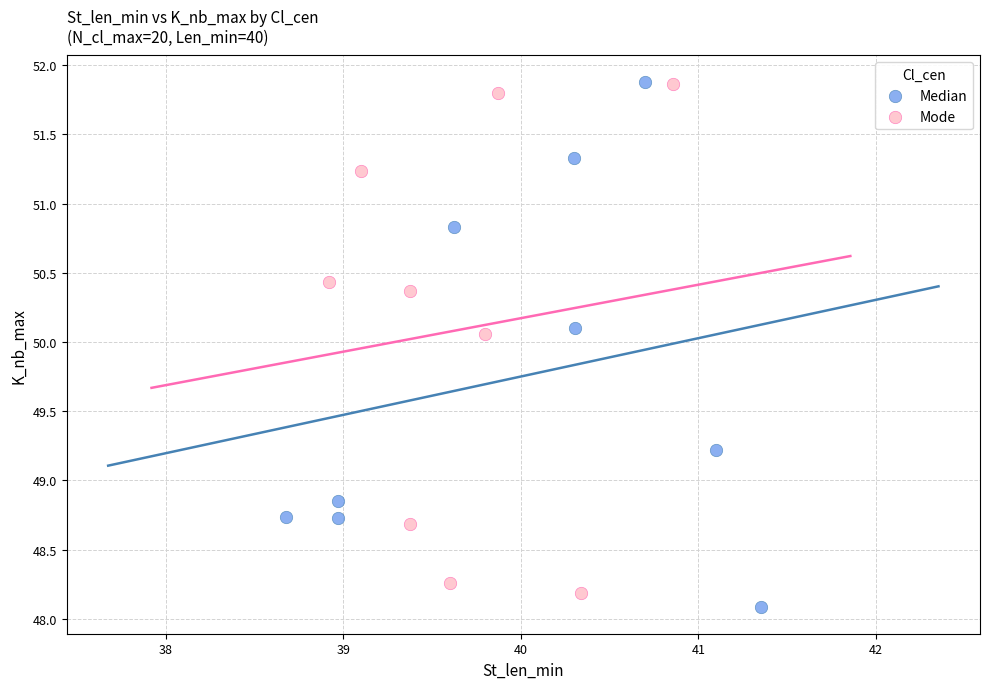

Which series has the largest Y range (max minus min)?

Median